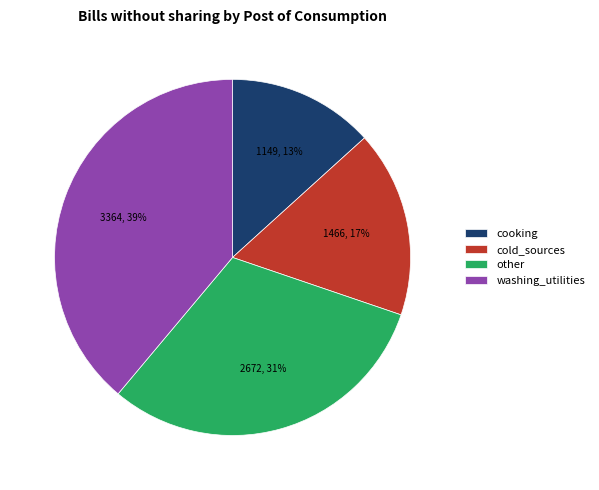

To the nearest percent, what is the average slice percentage?

25%